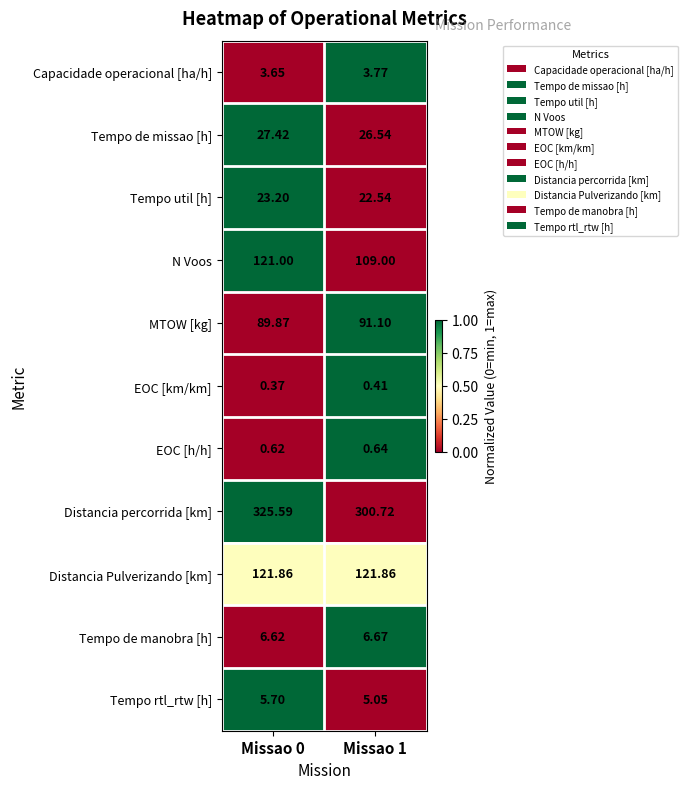

Between Missao 0 and Missao 1, which series saw the biggest shift?

Distancia percorrida [km]